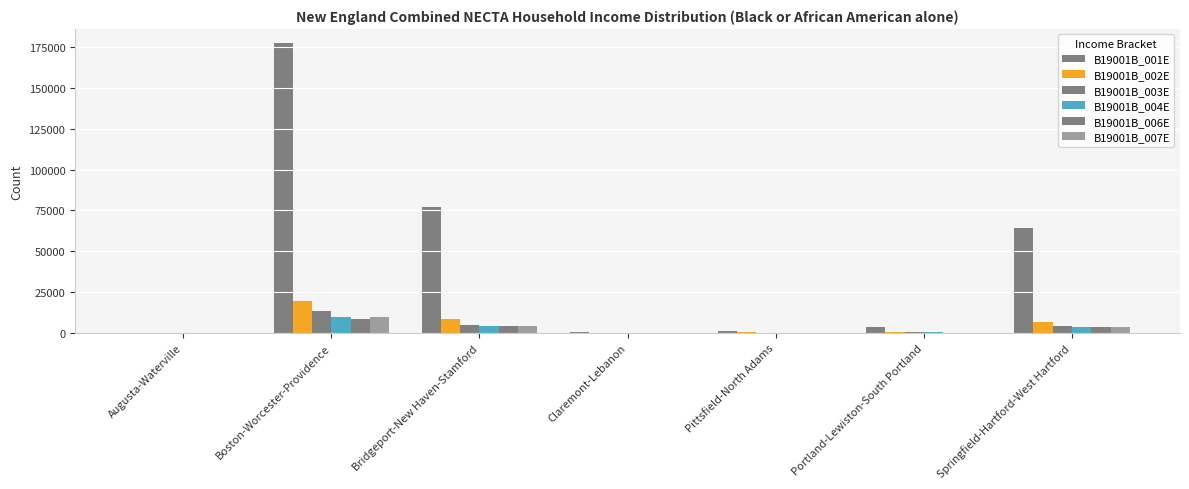

Reading left to right, extract all data points from this chart.

B19001B_001E: Augusta-Waterville=239	Boston-Worcester-Providence=177248	Bridgeport-New Haven-Stamford=76897	Claremont-Lebanon=409	Pittsfield-North Adams=1100	Portland-Lewiston-South Portland=3401	Springfield-Hartford-West Hartford=64258
B19001B_002E: Augusta-Waterville=61	Boston-Worcester-Providence=19390	Bridgeport-New Haven-Stamford=8830	Claremont-Lebanon=113	Pittsfield-North Adams=375	Portland-Lewiston-South Portland=783	Springfield-Hartford-West Hartford=6668
B19001B_003E: Augusta-Waterville=24	Boston-Worcester-Providence=13586	Bridgeport-New Haven-Stamford=4838	Claremont-Lebanon=0	Pittsfield-North Adams=82	Portland-Lewiston-South Portland=338	Springfield-Hartford-West Hartford=4163
B19001B_004E: Augusta-Waterville=24	Boston-Worcester-Providence=9689	Bridgeport-New Haven-Stamford=4523	Claremont-Lebanon=0	Pittsfield-North Adams=168	Portland-Lewiston-South Portland=392	Springfield-Hartford-West Hartford=3503
B19001B_006E: Augusta-Waterville=16	Boston-Worcester-Providence=8572	Bridgeport-New Haven-Stamford=4457	Claremont-Lebanon=0	Pittsfield-North Adams=134	Portland-Lewiston-South Portland=129	Springfield-Hartford-West Hartford=3412
B19001B_007E: Augusta-Waterville=0	Boston-Worcester-Providence=10060	Bridgeport-New Haven-Stamford=4286	Claremont-Lebanon=22	Pittsfield-North Adams=41	Portland-Lewiston-South Portland=262	Springfield-Hartford-West Hartford=3358